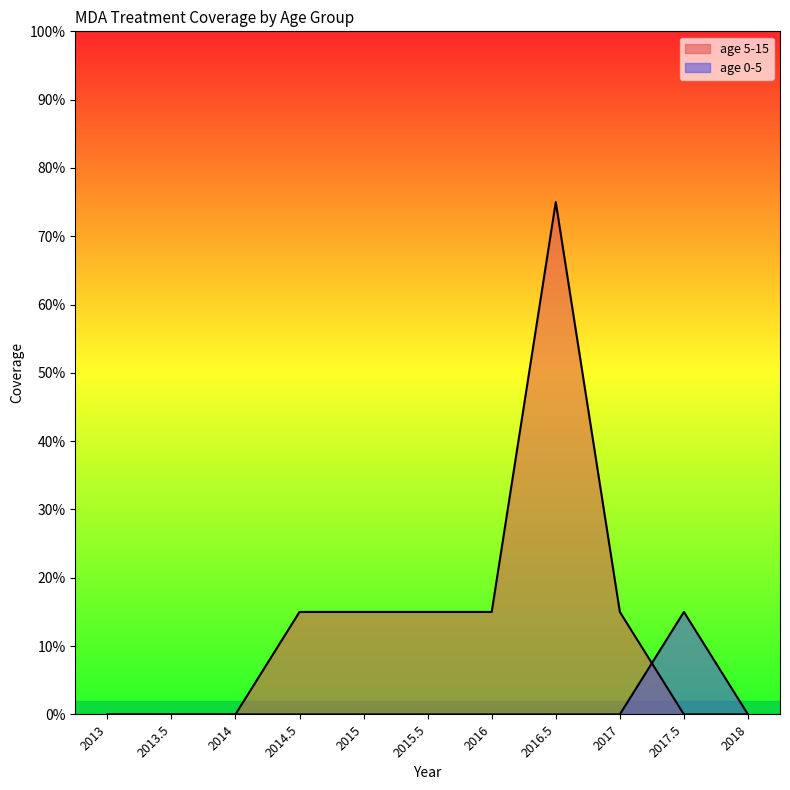

What is the total value across all series at 2016?

0.1